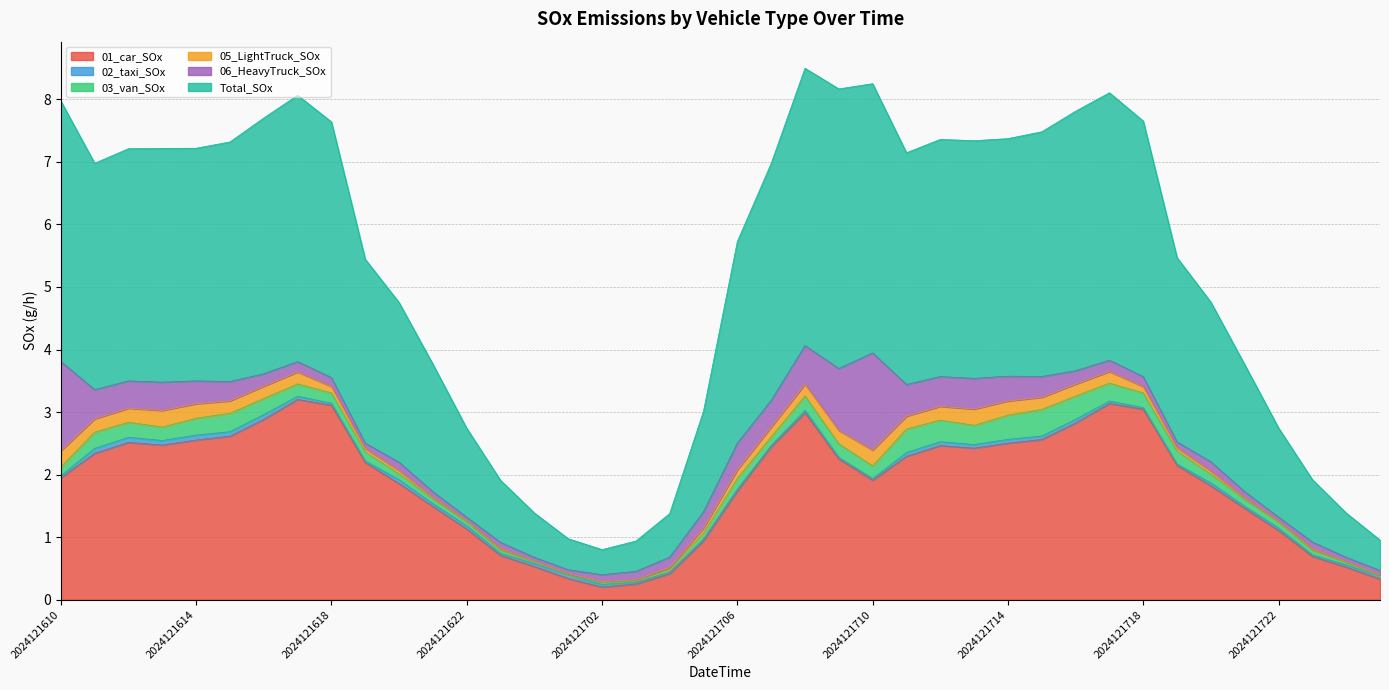

The 02_taxi_SOx series shows 0.1 at 2024121800. True or false?

False